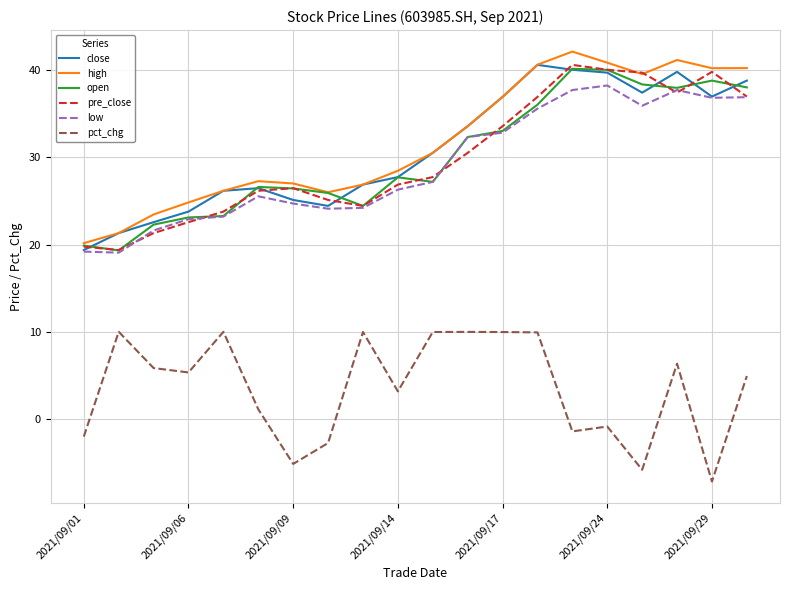

True or false: pct_chg and low cross at least once.

False